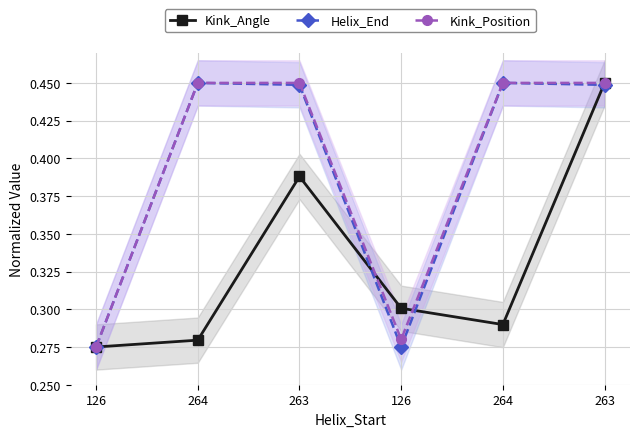

What is the sum of the Kink_Position values at 264 and 126?

0.7